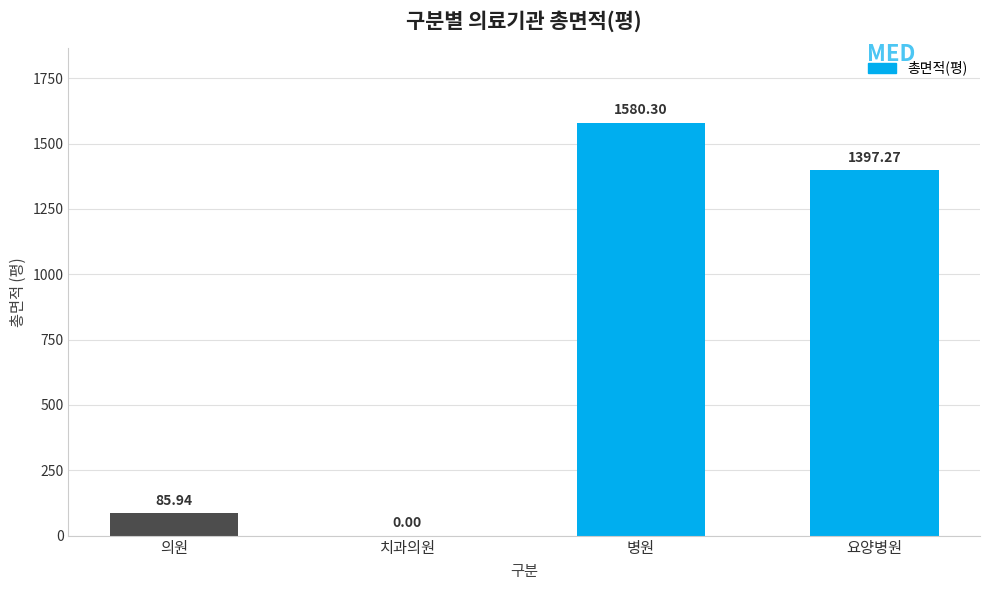

Where does the data first go above 1397?

병원